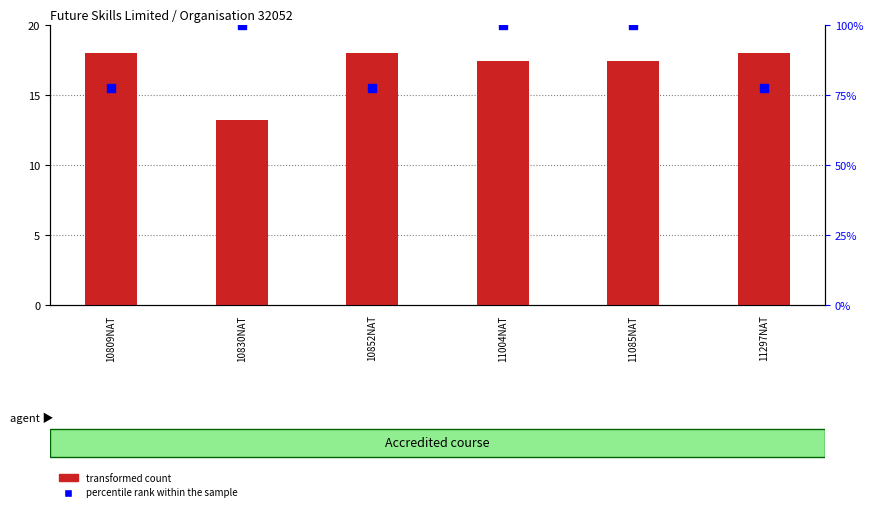

What is the total value across all series at 10852NAT?

95.7